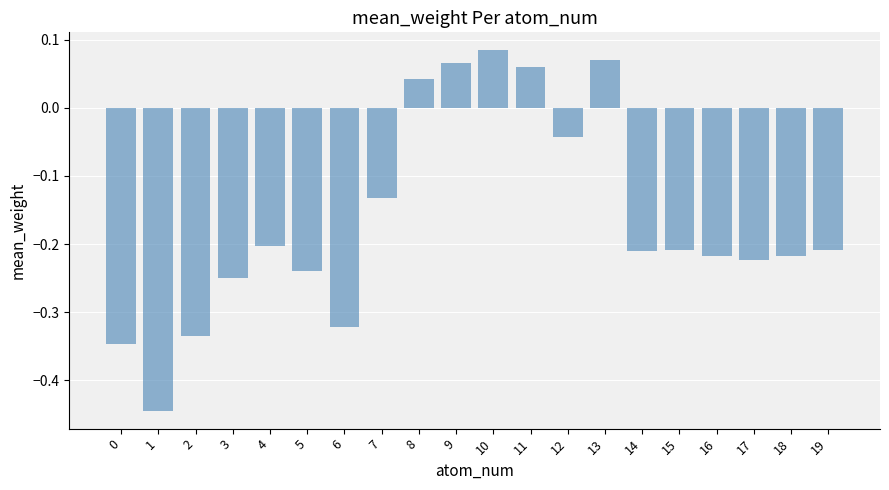

Is it true that the value at 15 is -0.2?

True